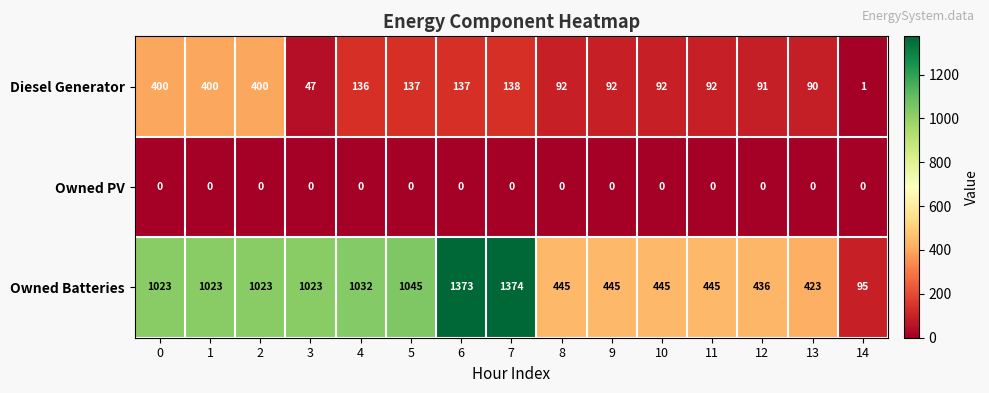

What is the difference between the maximum and second lowest values in the Owned Batteries series?

951